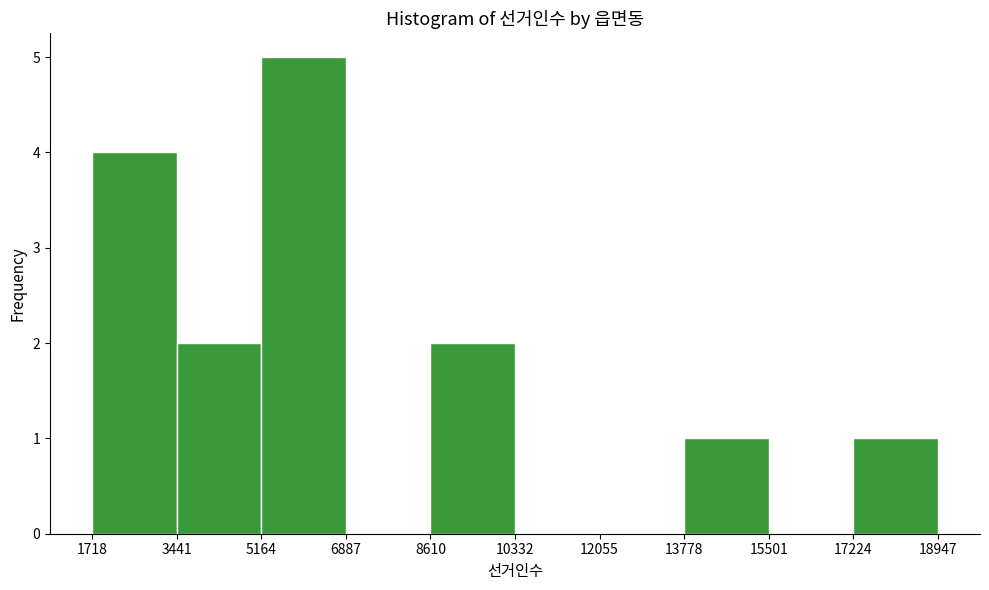

What is the height of the bar covering 5164 to 6887 on the x-axis? The values are not printed on the chart, so give them approximately, as read against the axis.

5